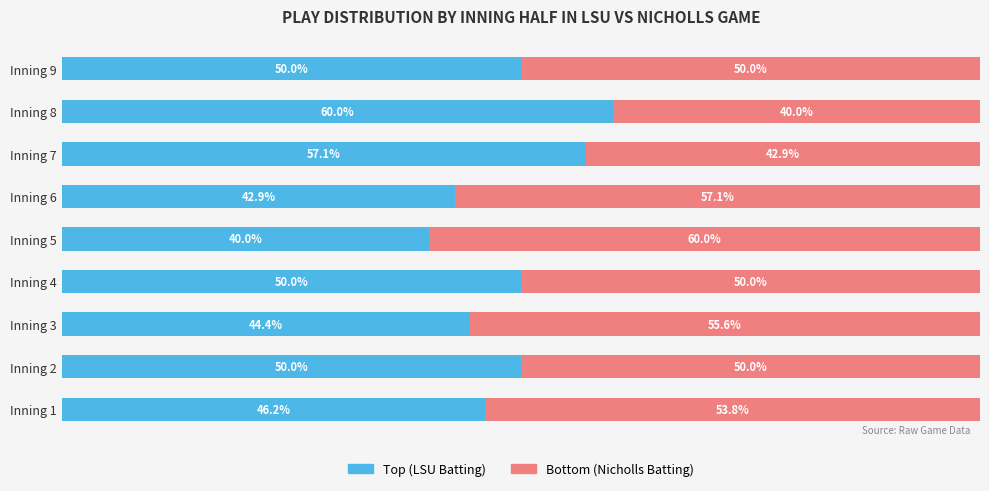

What are all the series names shown in the legend?

Top (LSU Batting), Bottom (Nicholls Batting)